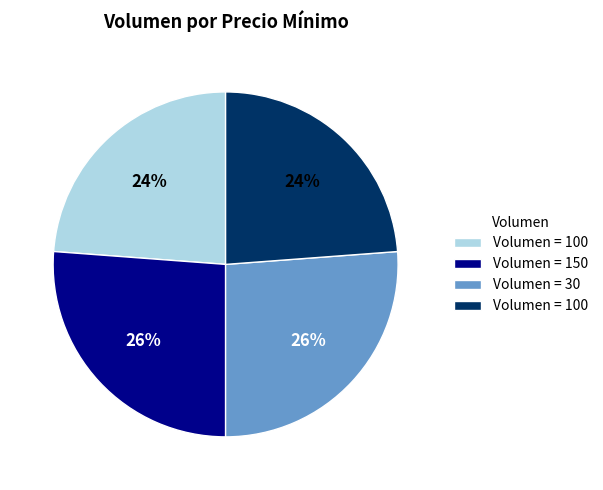

Is there any slice that represents more than half of the pie?

No